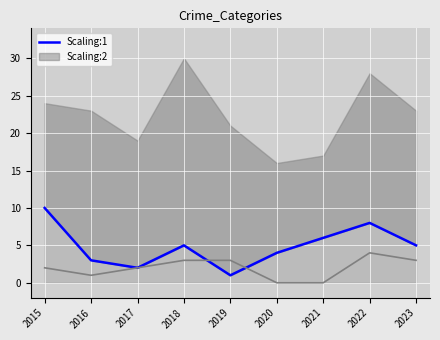

Rank the categories by value from highest to lowest.

2015, 2022, 2021, 2018, 2023, 2020, 2016, 2017, 2019